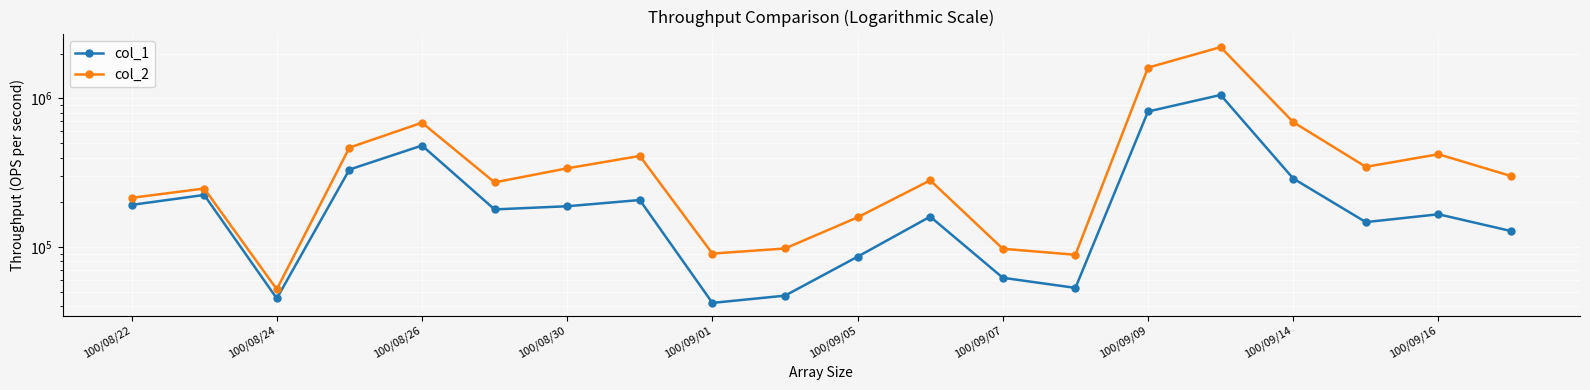

The col_1 series shows 76076 at 100/08/24. True or false?

False